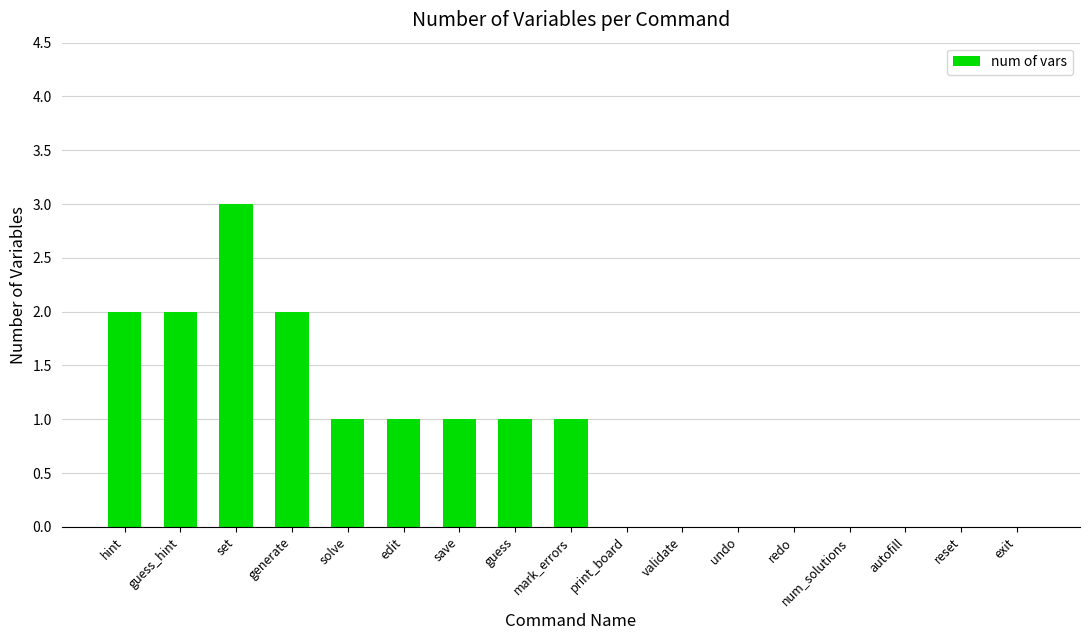

Between edit and undo, which is larger?

edit